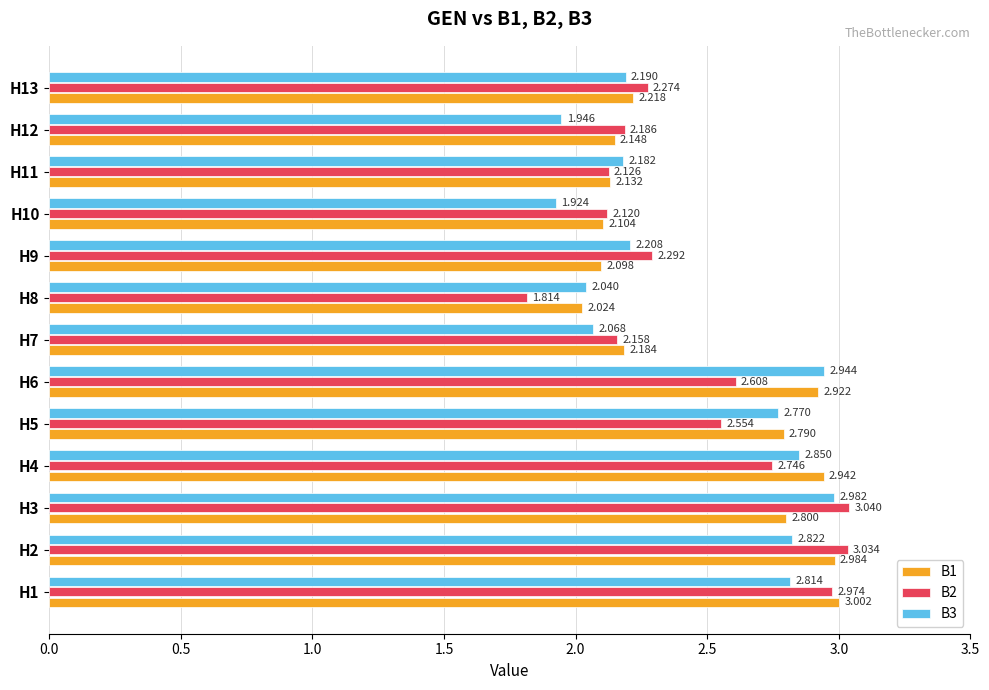

Rank the series by their average value, from lowest to highest.

B3, B2, B1